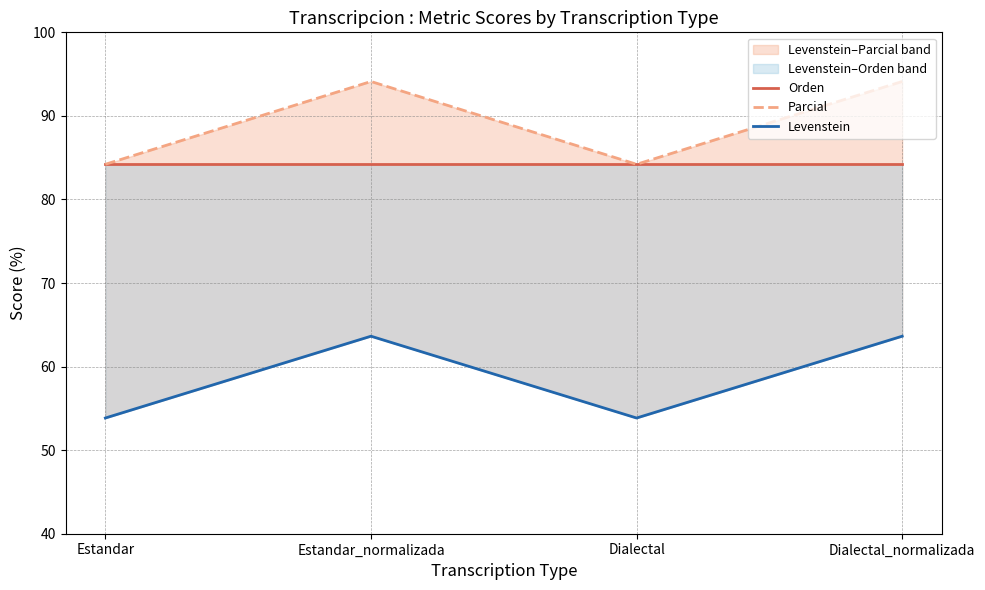

What is the label of the 3rd point from the right?

Estandar_normalizada